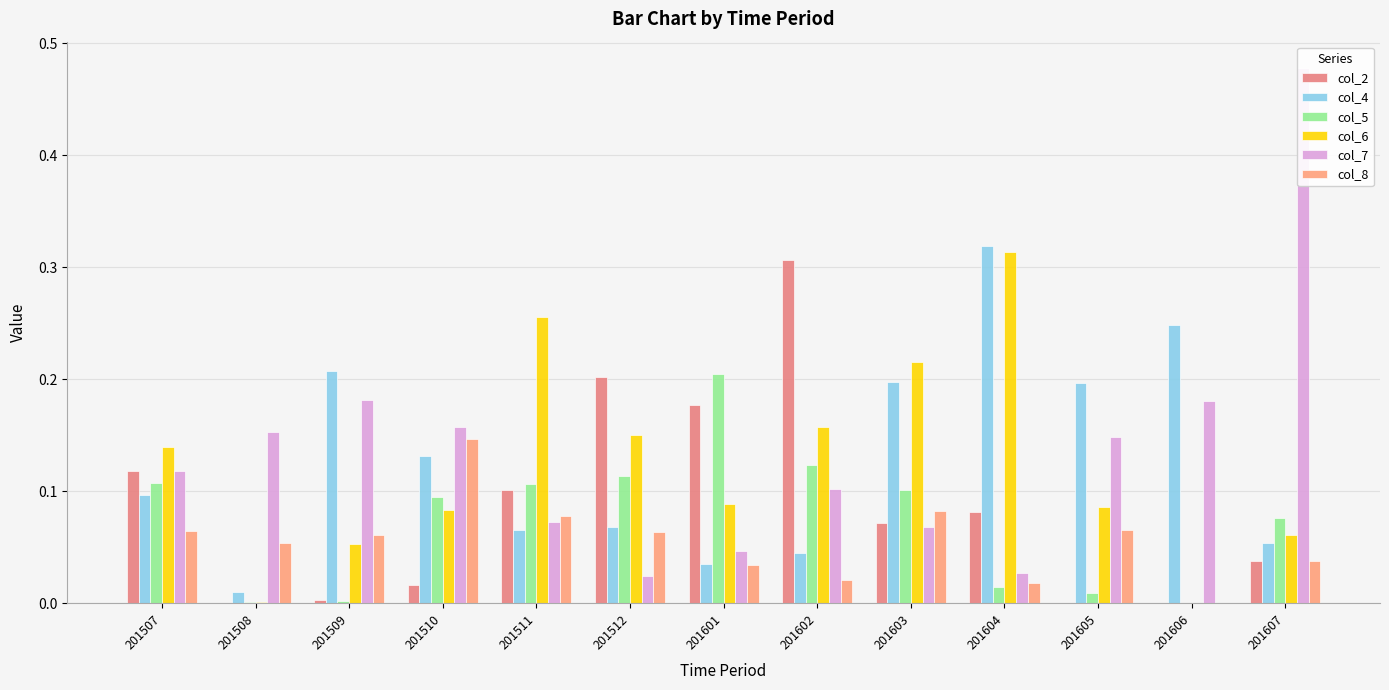

True or false: col_6 has a value of 0.0 at 201508.

True